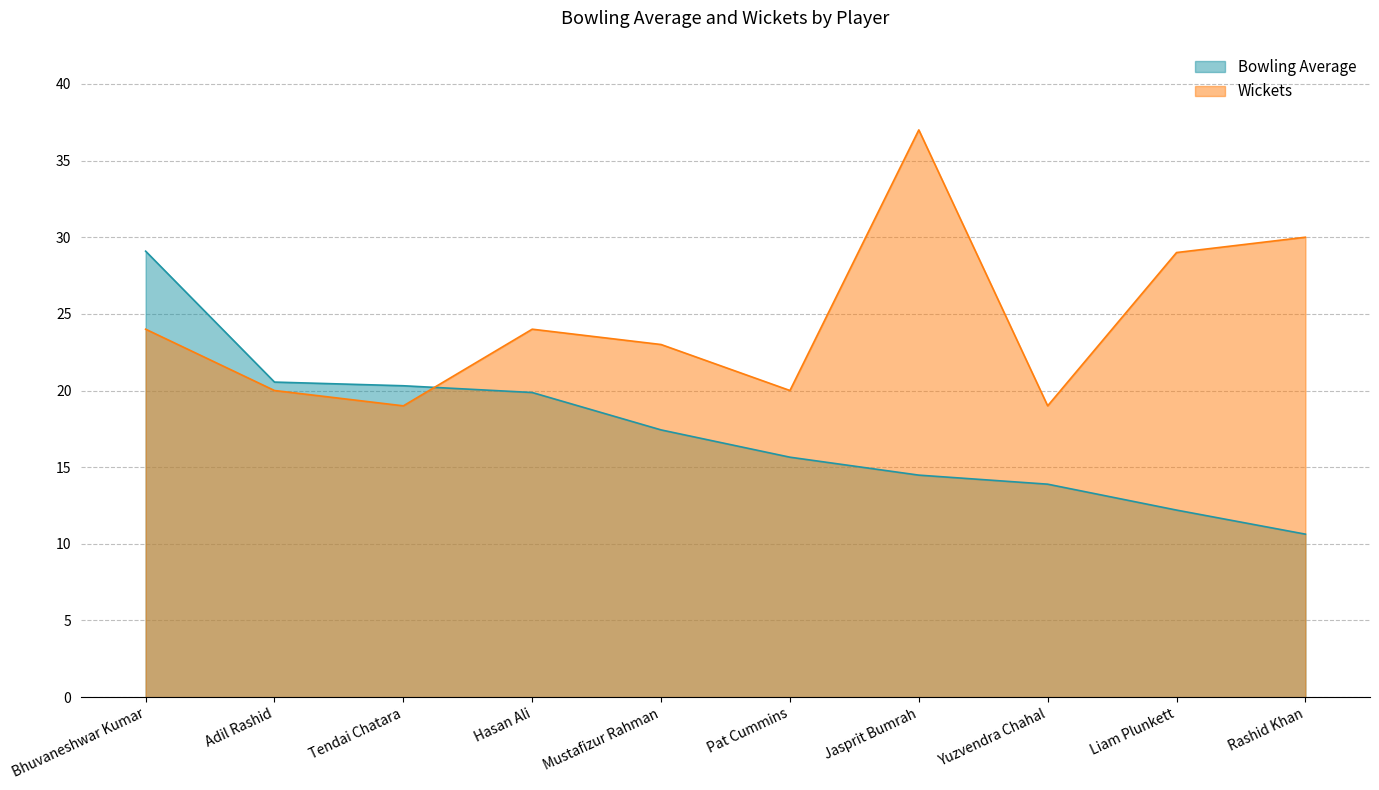

At which label is Wickets closest to 28?

Liam Plunkett